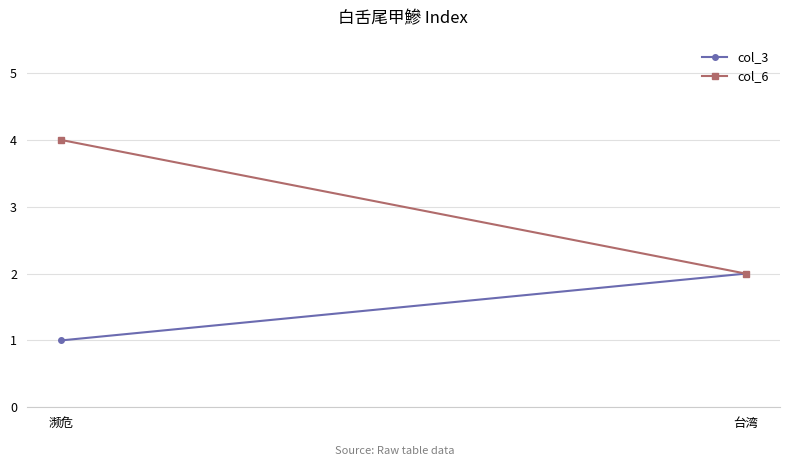

Reading right to left, list all the values displayed in this chart.

col_3: 台湾=2	濒危=1
col_6: 台湾=2	濒危=4